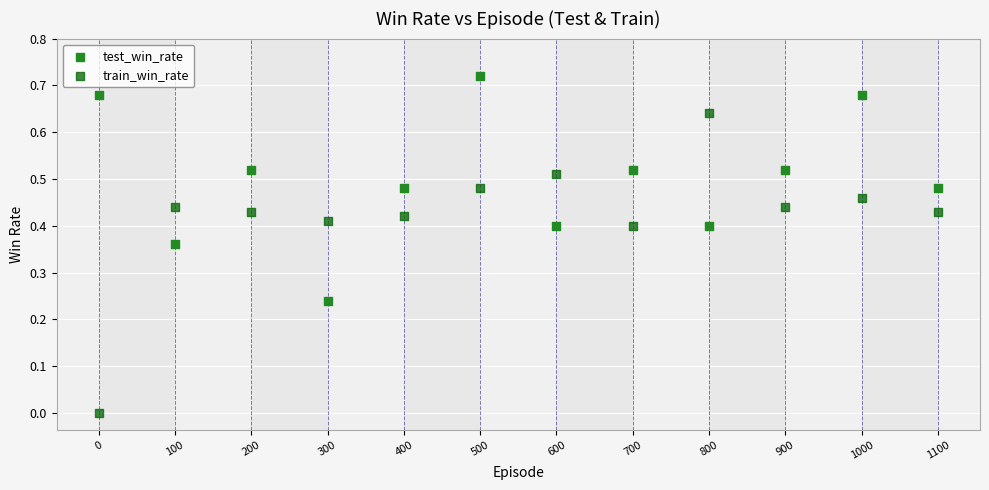

Which series reaches the maximum Y coordinate?

test_win_rate